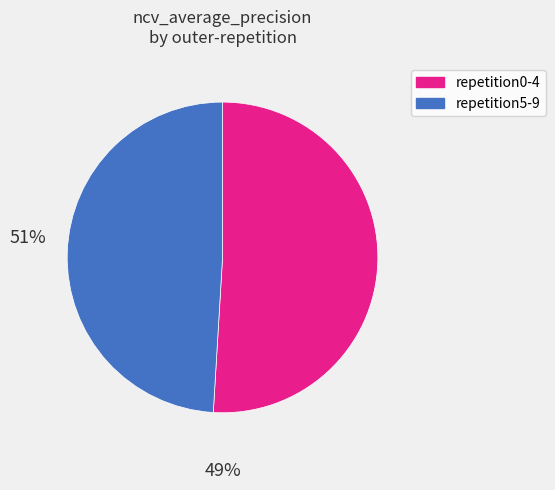

Is there a majority slice in this chart?

Yes